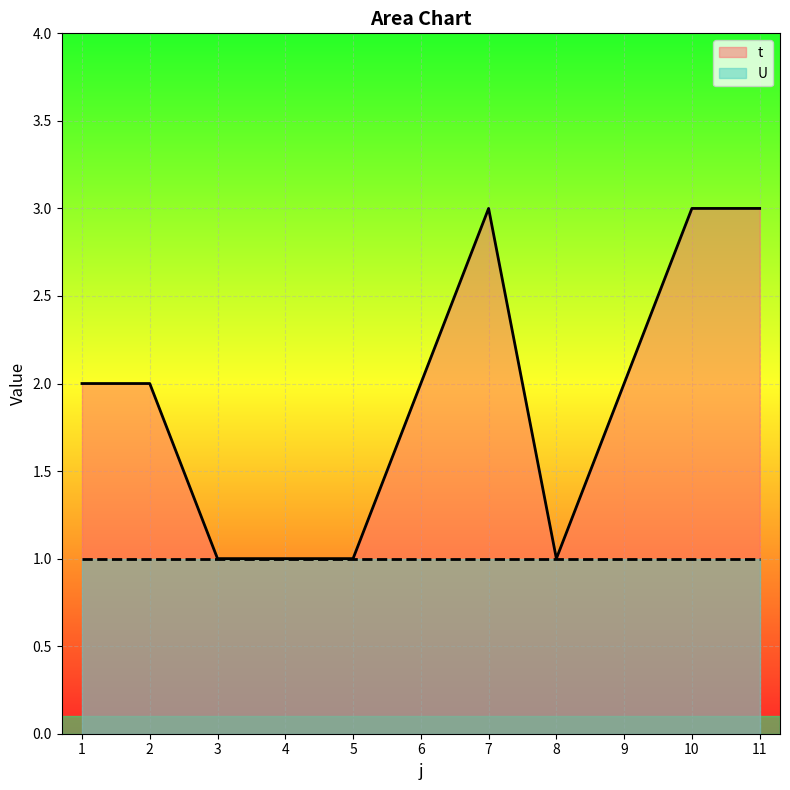

At which category does the data reach its first local peak?

7